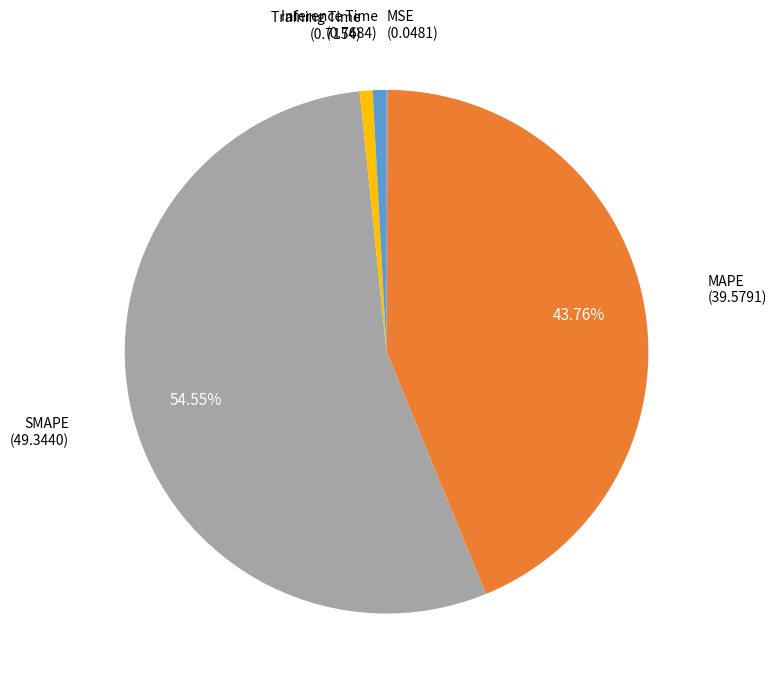

What is the largest slice in the pie chart?

SMAPE